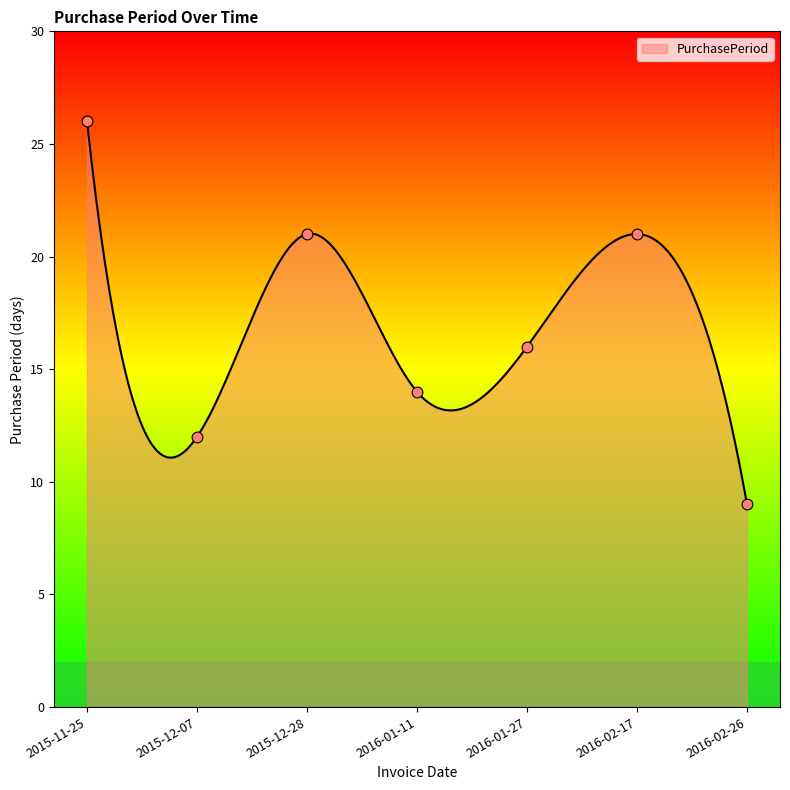

Between 2016-01-11 and 2015-12-28, which is larger?

2015-12-28